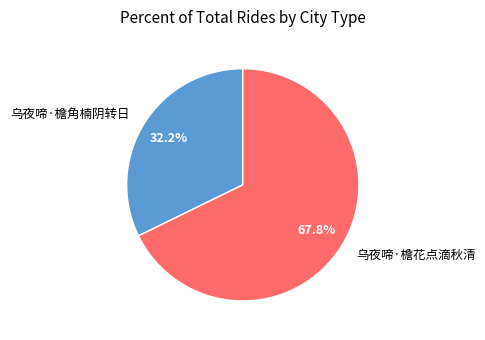

Rank the categories by value from highest to lowest.

乌夜啼·檐花点滴秋清, 乌夜啼·檐角楠阴转日